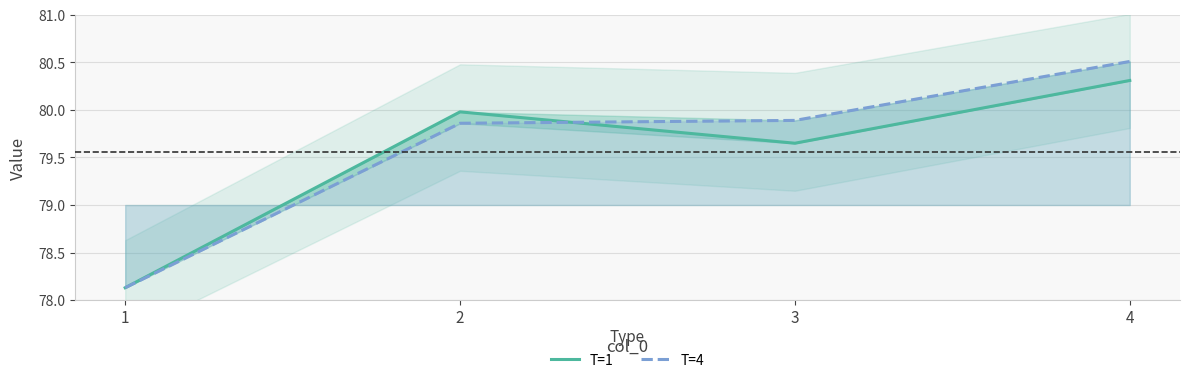

At which category is the sum across all series the highest?

4